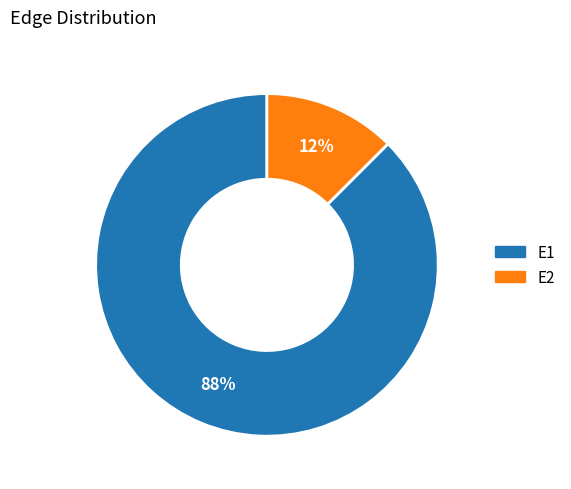

To the nearest percent, what is the average slice percentage?

50%